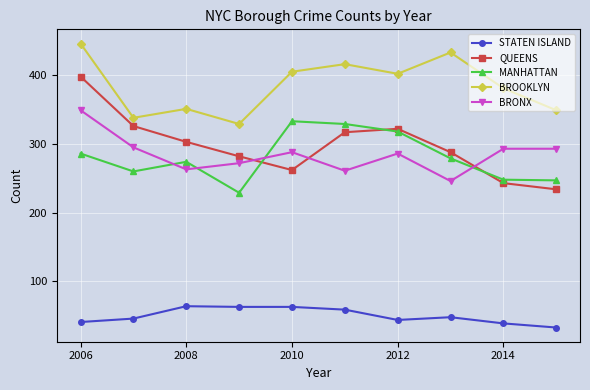

What is the value of the QUEENS point at the 4th from the left?

282